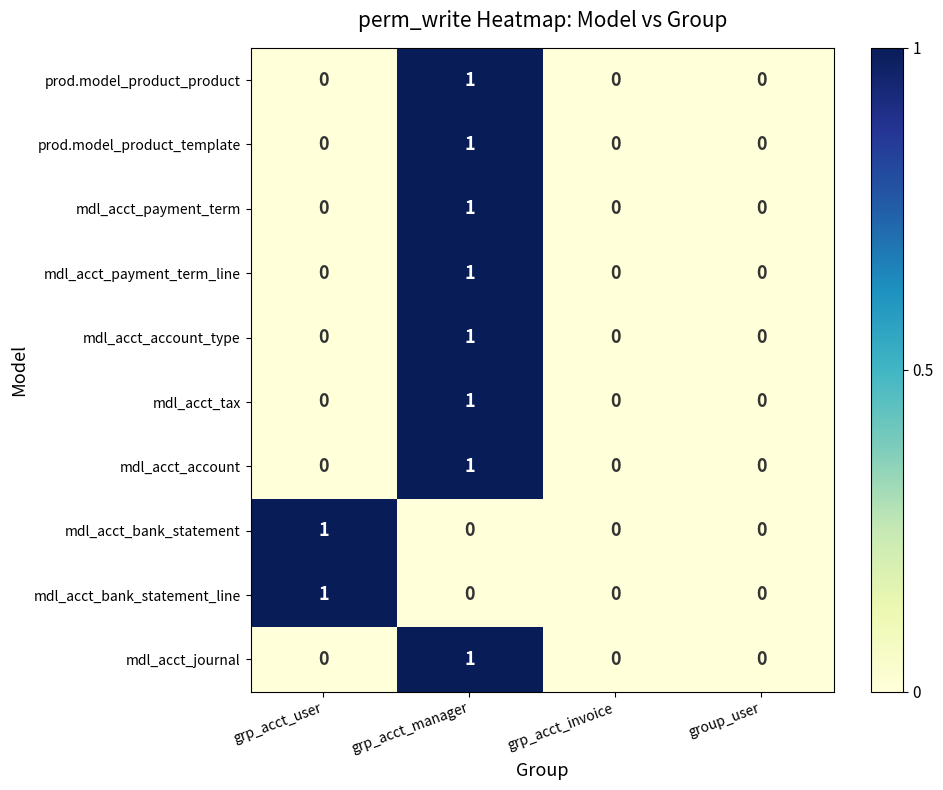

At which label does prod.model_product_product reach its peak?

grp_acct_manager